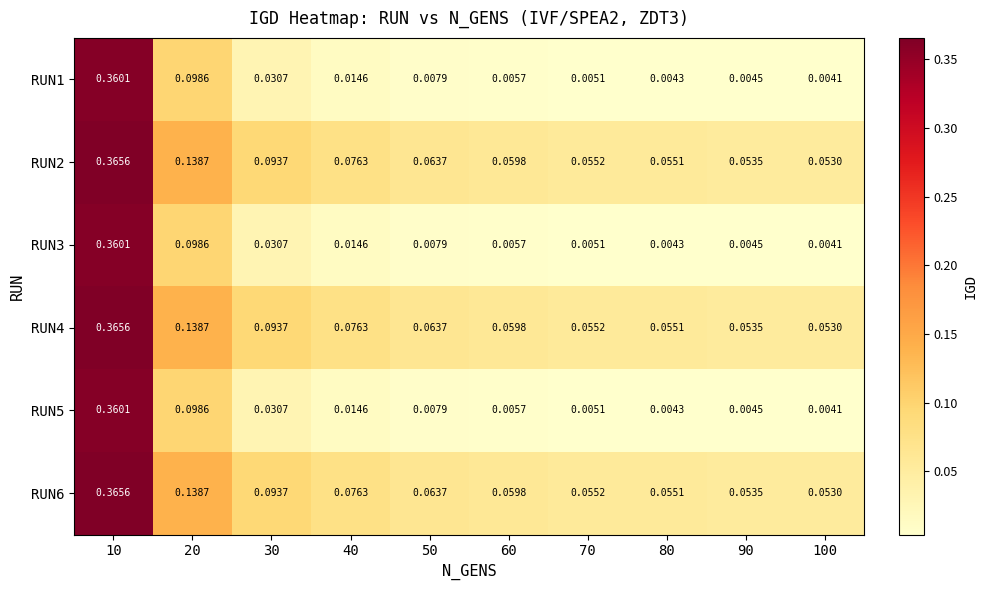

Is the value of RUN2 at 50 greater than the value of RUN5 at 60?

Yes